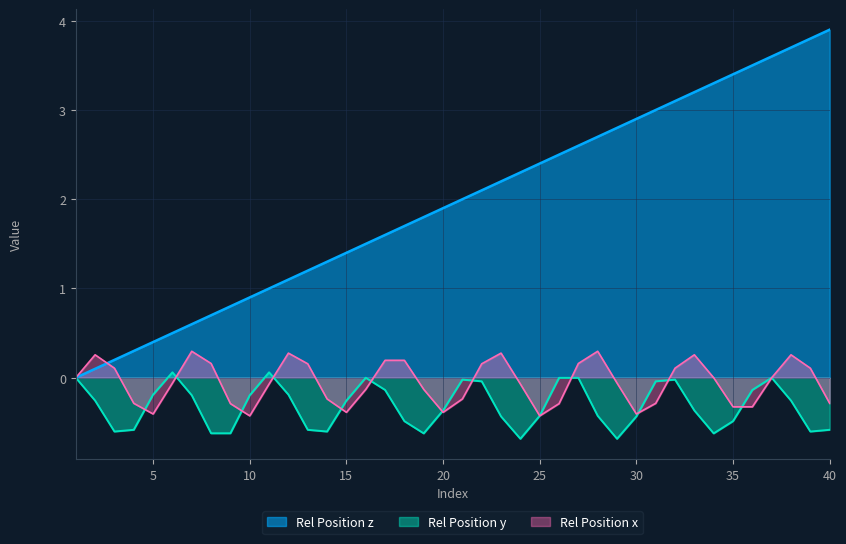

True or false: Rel Position y and Rel Position z cross at least once.

False